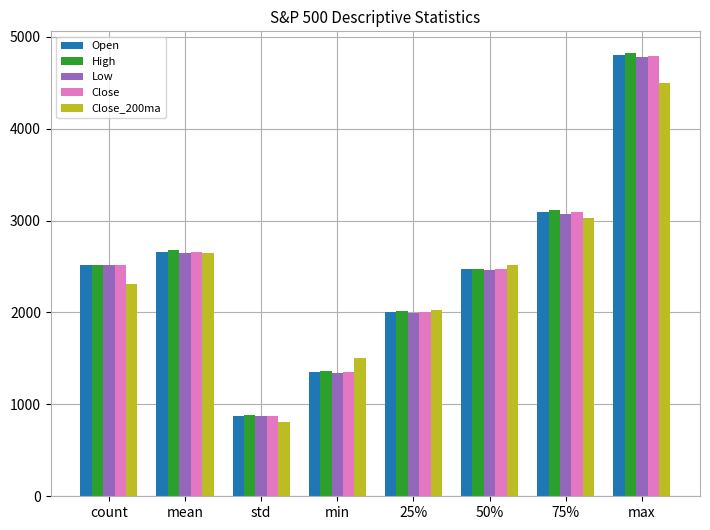

What is the value of the Open bar at the 5th from the left?

2006.7